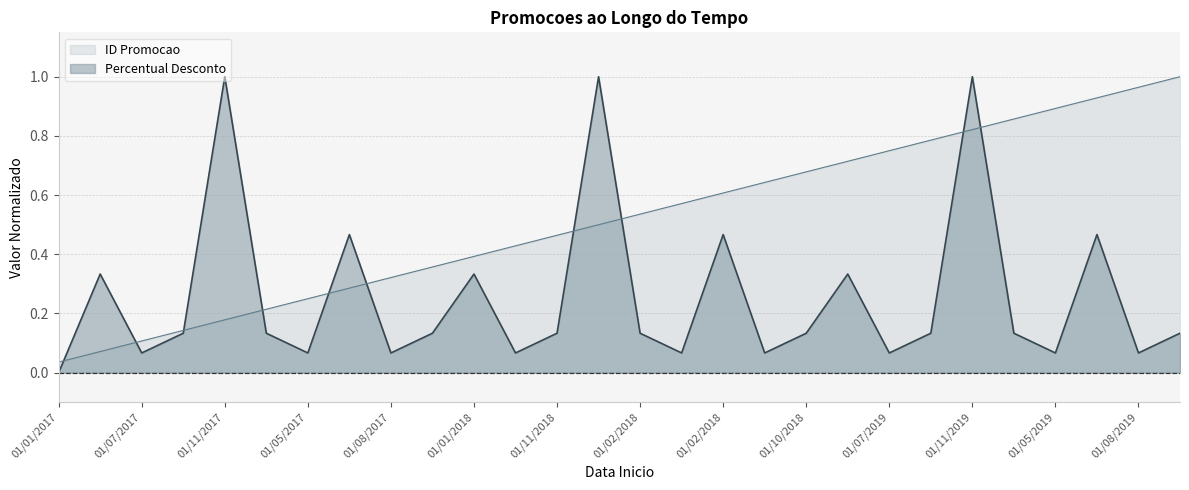

What is the sum of the ID Promocao values at 01/08/2018 and 01/02/2019?

1.6